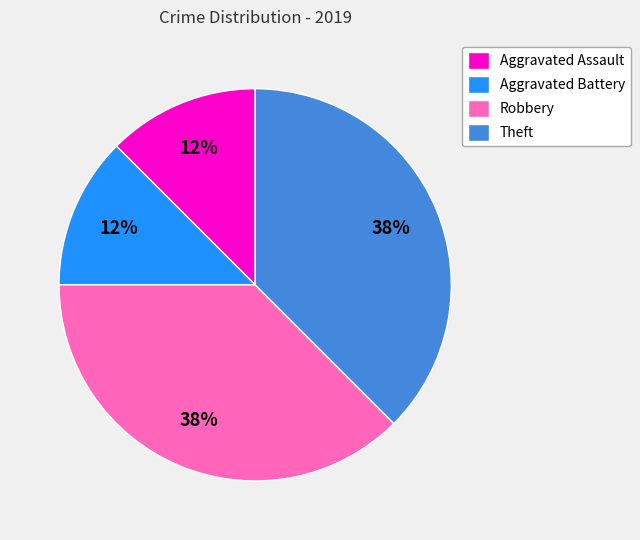

To the nearest percent, what is the average slice percentage?

25%